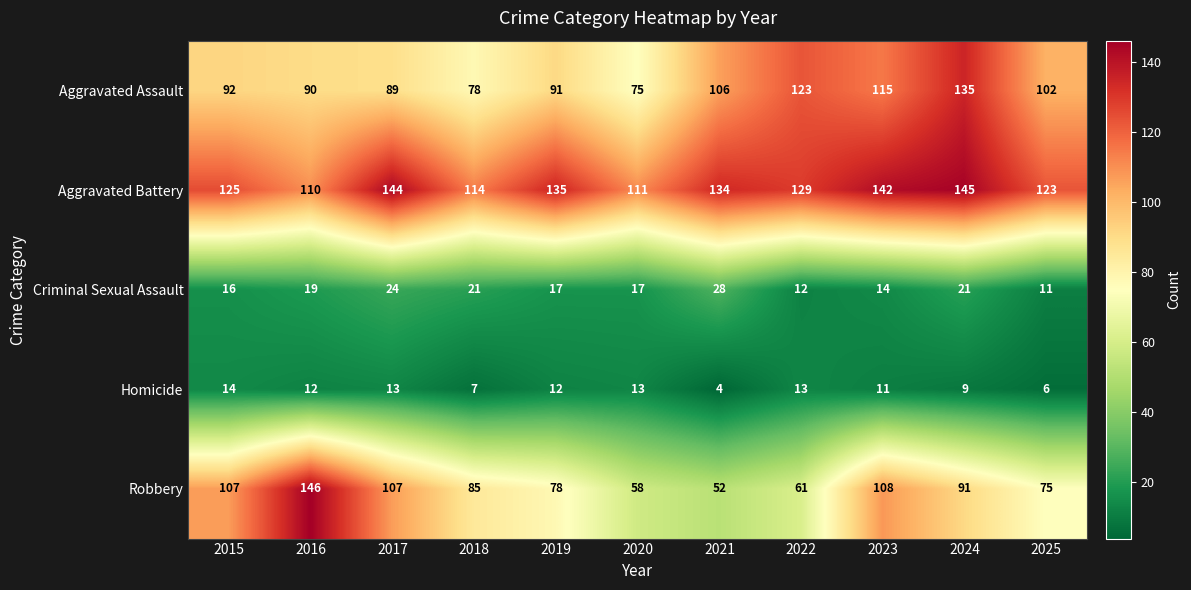

At 2023, list the series in order from smallest to largest.

Homicide, Criminal Sexual Assault, Robbery, Aggravated Assault, Aggravated Battery